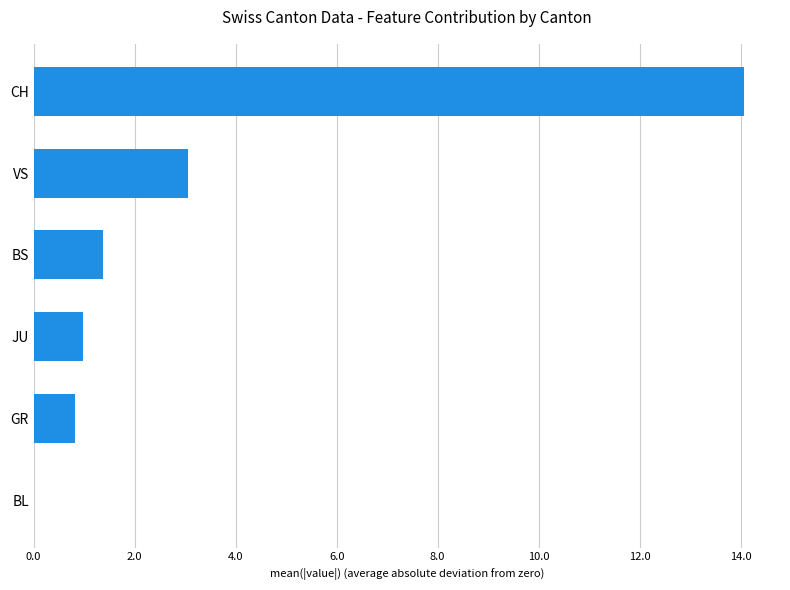

Does the chart contain stacked bars?

No